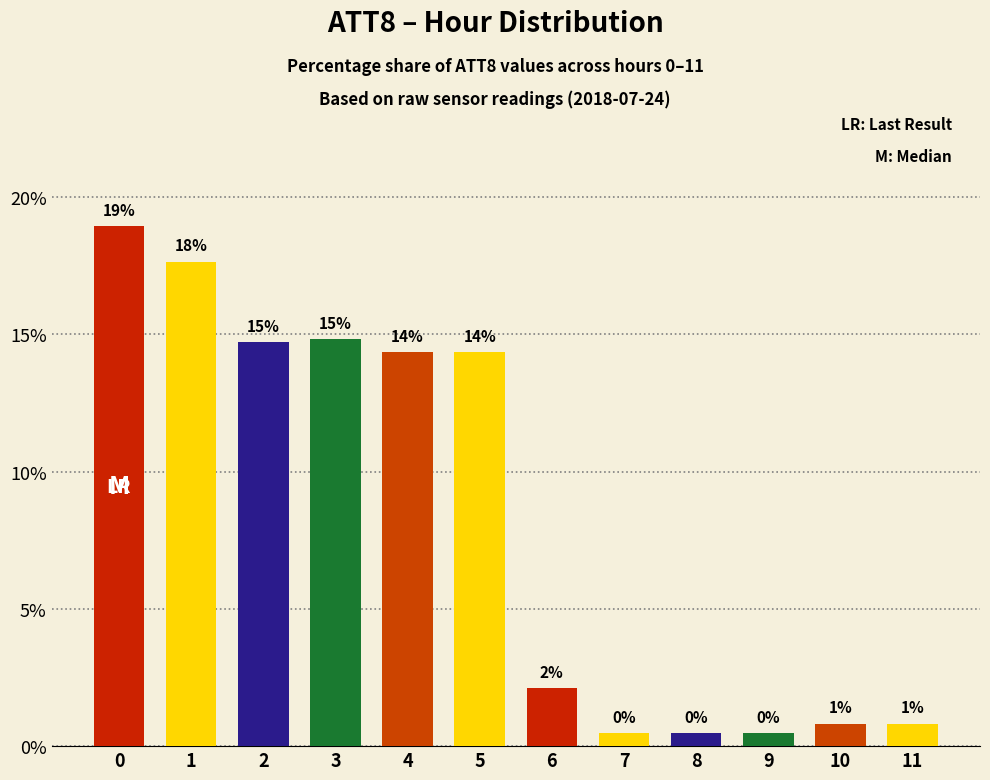

What is the difference between the values at 1 and 0?

1.3